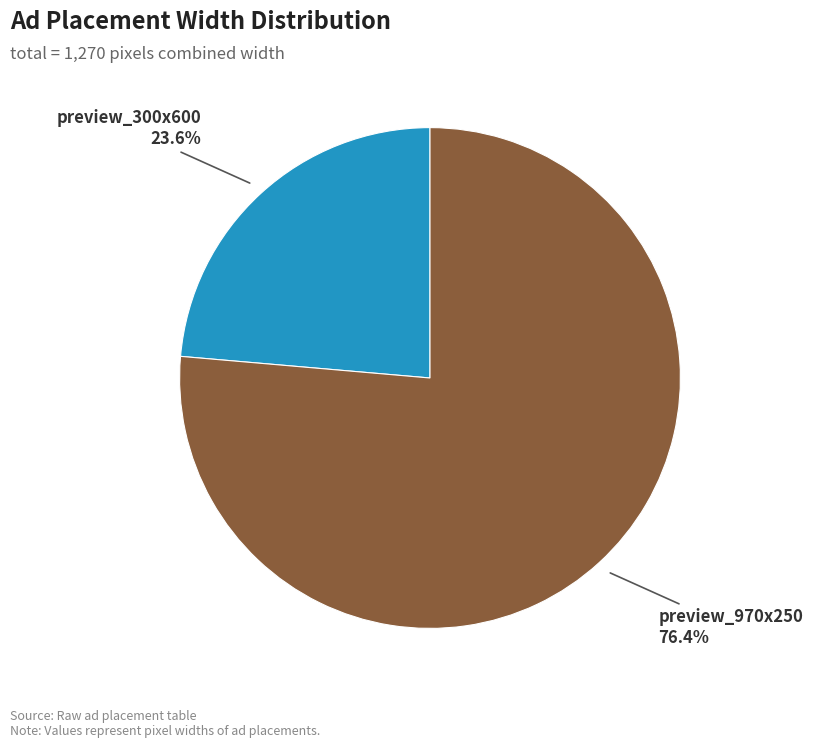

Which category has the smallest portion of the pie?

preview_300x600